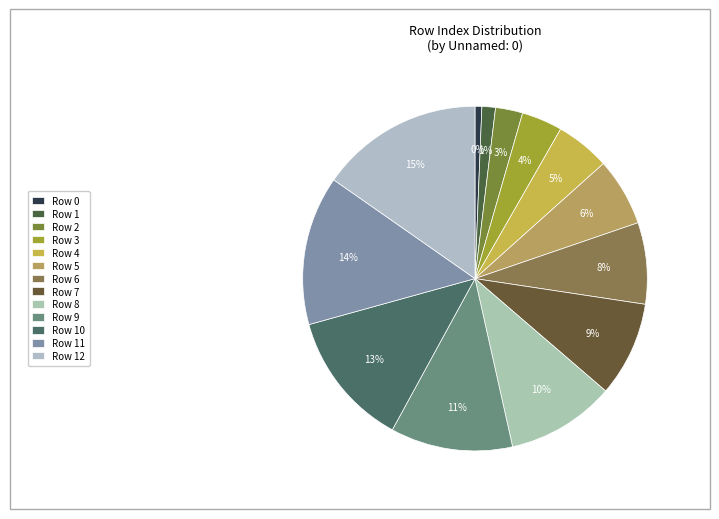

Which slice is the smallest?

Row 0